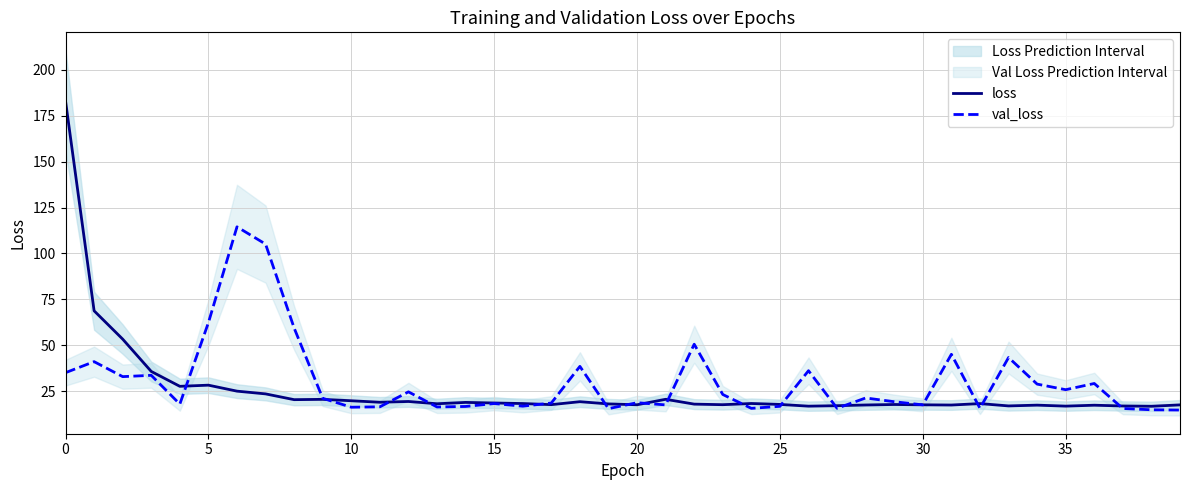

What is the maximum value for loss?

183.0